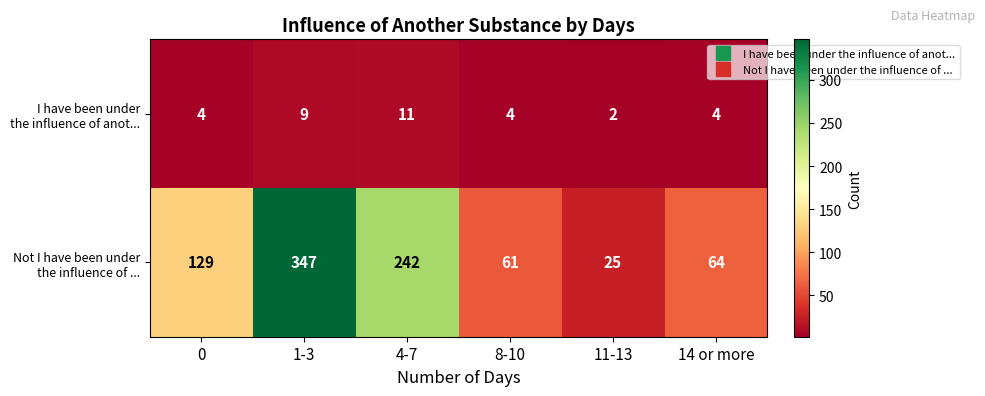

What is the smallest value displayed?

2